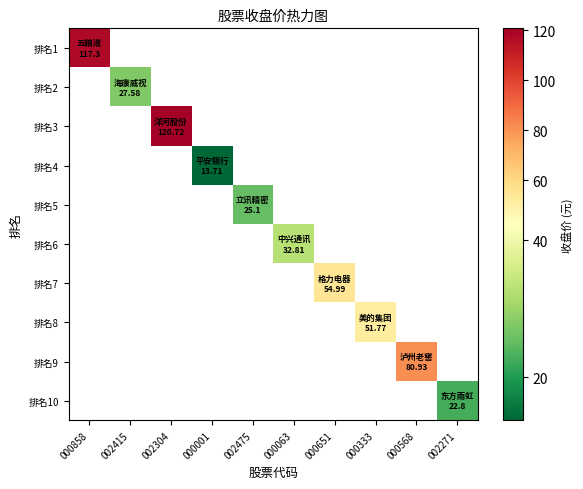

Which series has the widest spread of values?

排名1